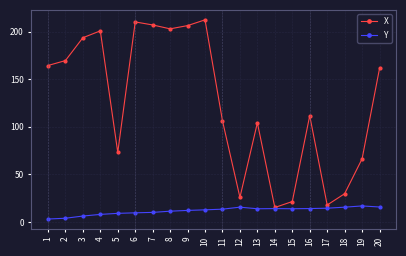

What is the difference between the Y values at 19 and 5?

7.8